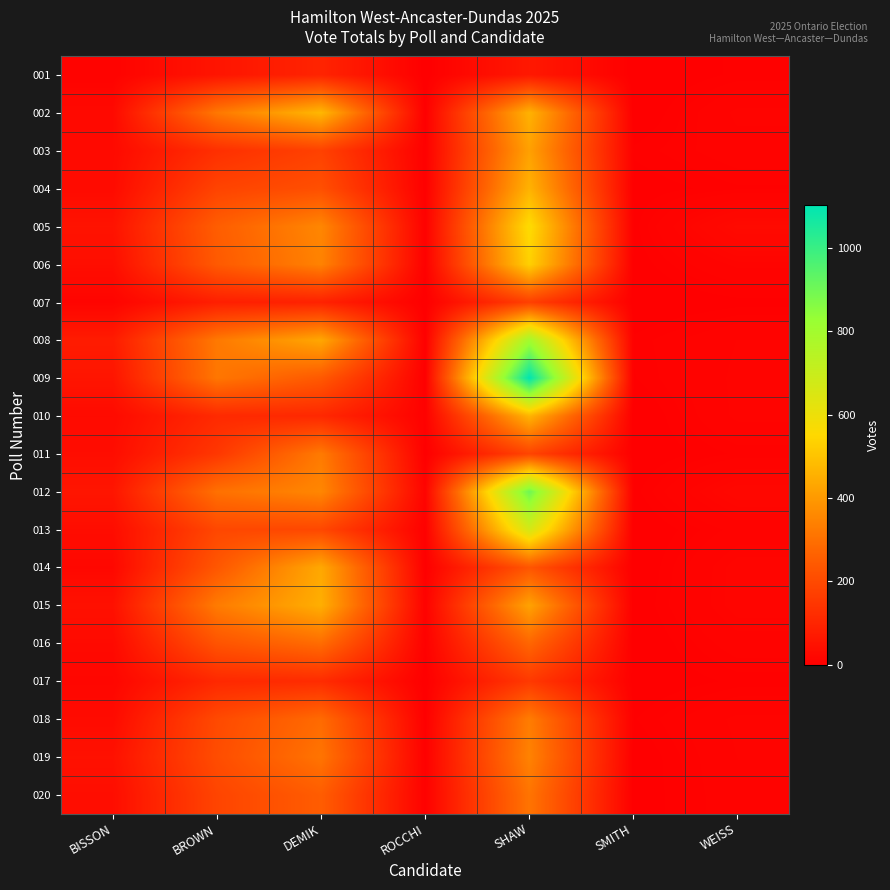

At which category is the sum across all series the highest?

SHAW